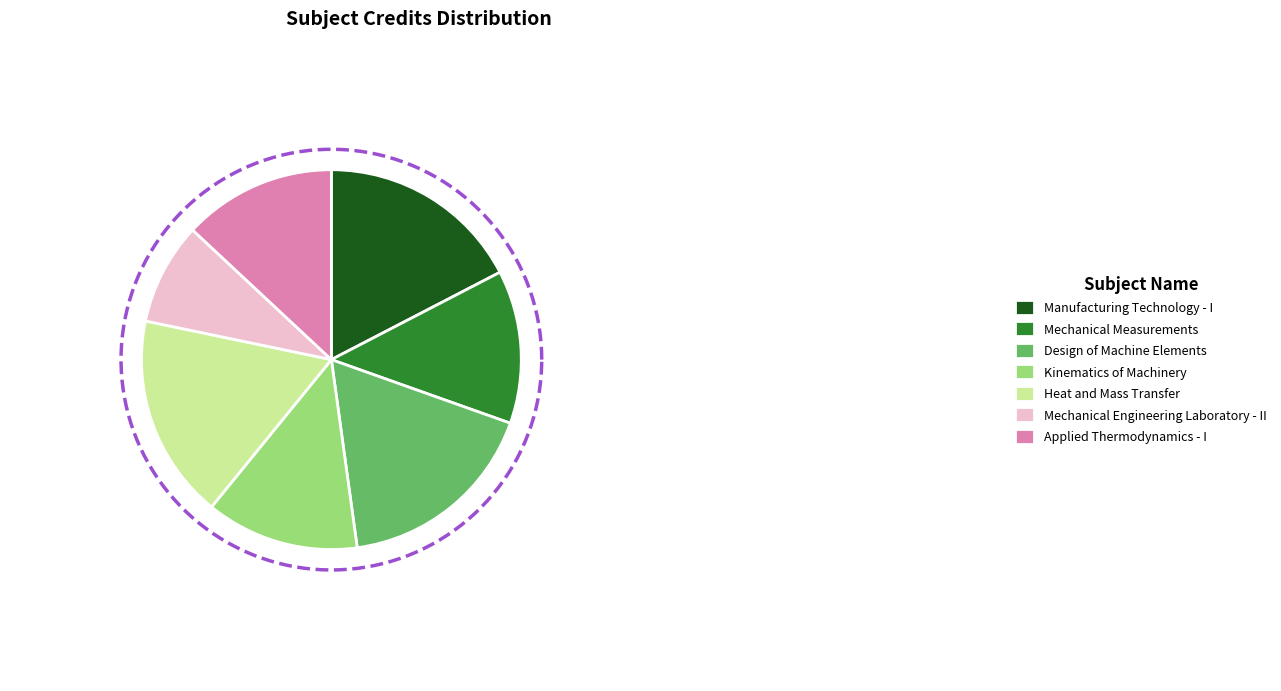

To the nearest percent, what portion does Mechanical Engineering Laboratory - II represent?

9%